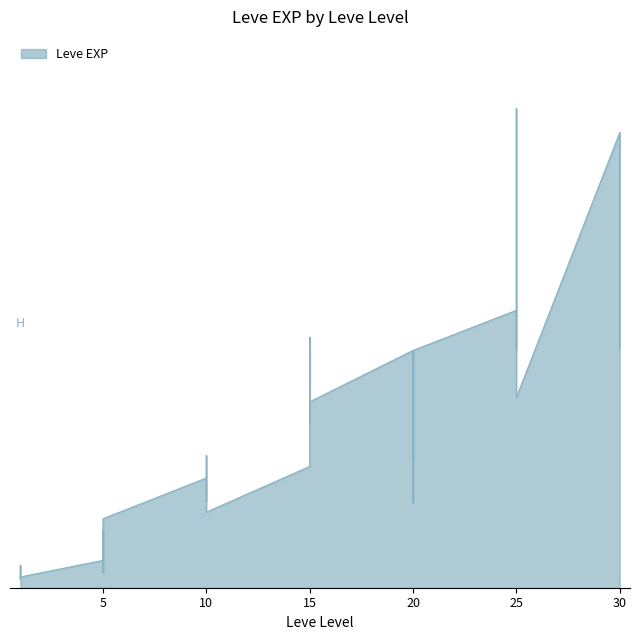

Where is the first local maximum?

1